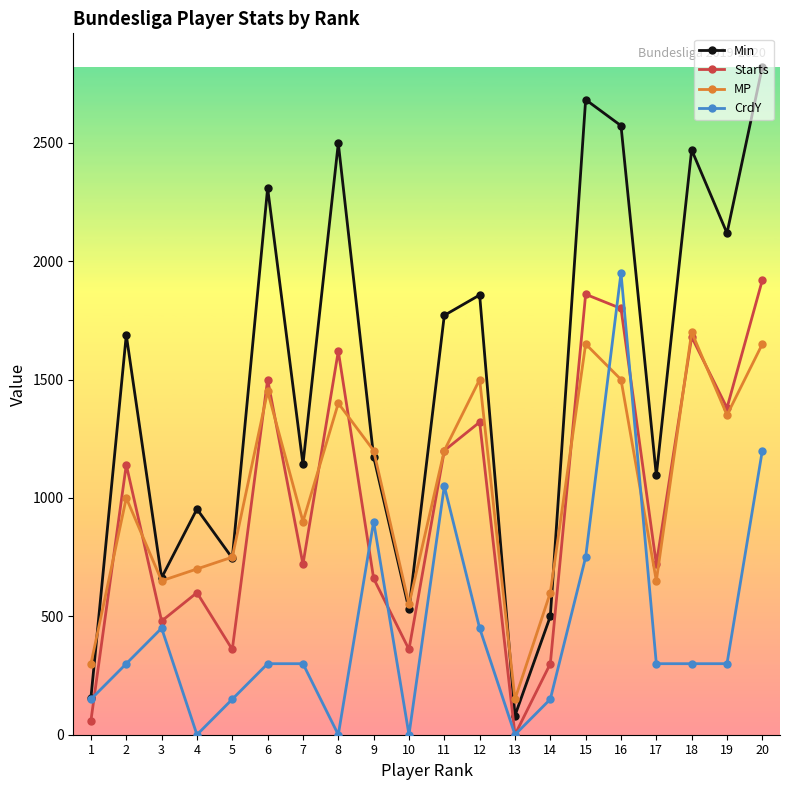

What is the difference between the Min values at 4 and 17?

142